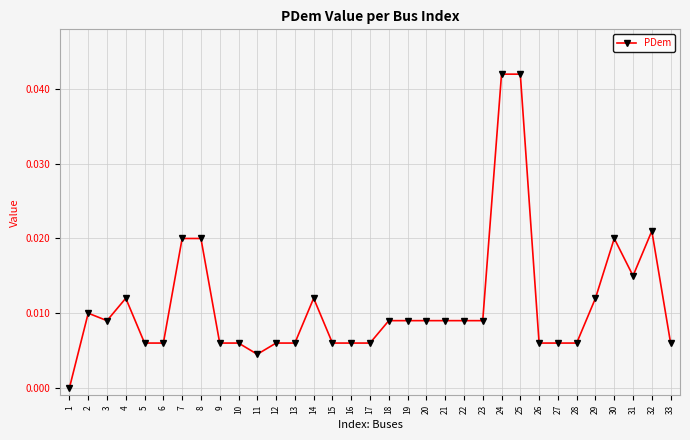

At which category does the data reach its first local peak?

2